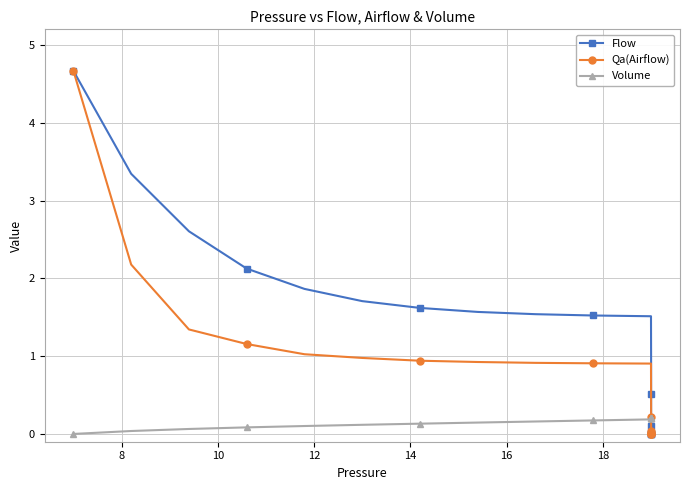

At 12, list the series in order from smallest to largest.

Volume, Qa(Airflow), Flow